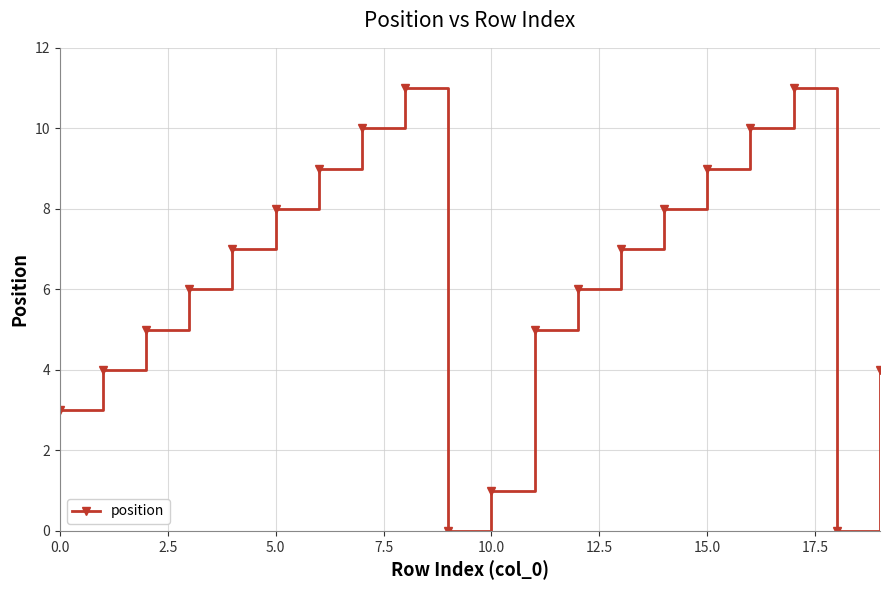

What is the greatest value displayed?

11